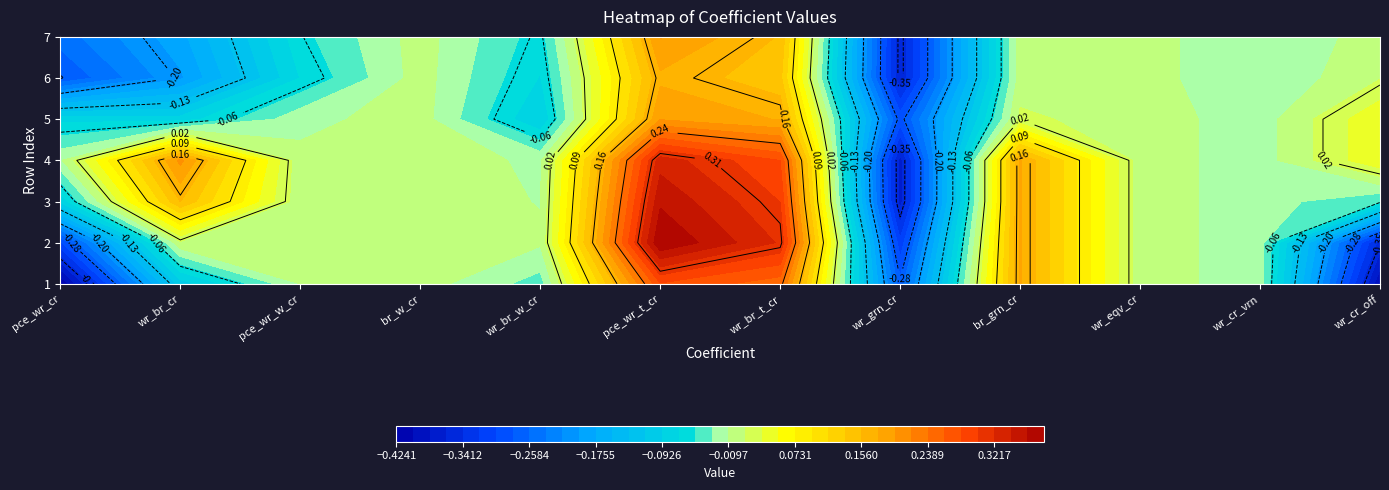

Where is 6 nearest to the value 0?

br_w_cr